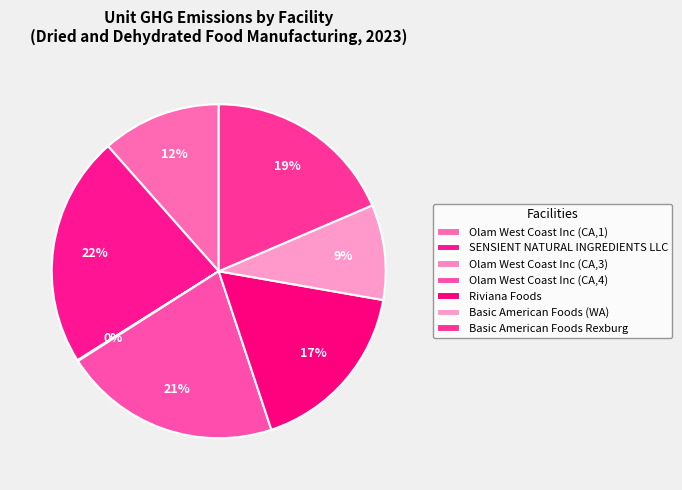

To the nearest percent, what percentage of the pie is Basic American Foods Rexburg?

19%